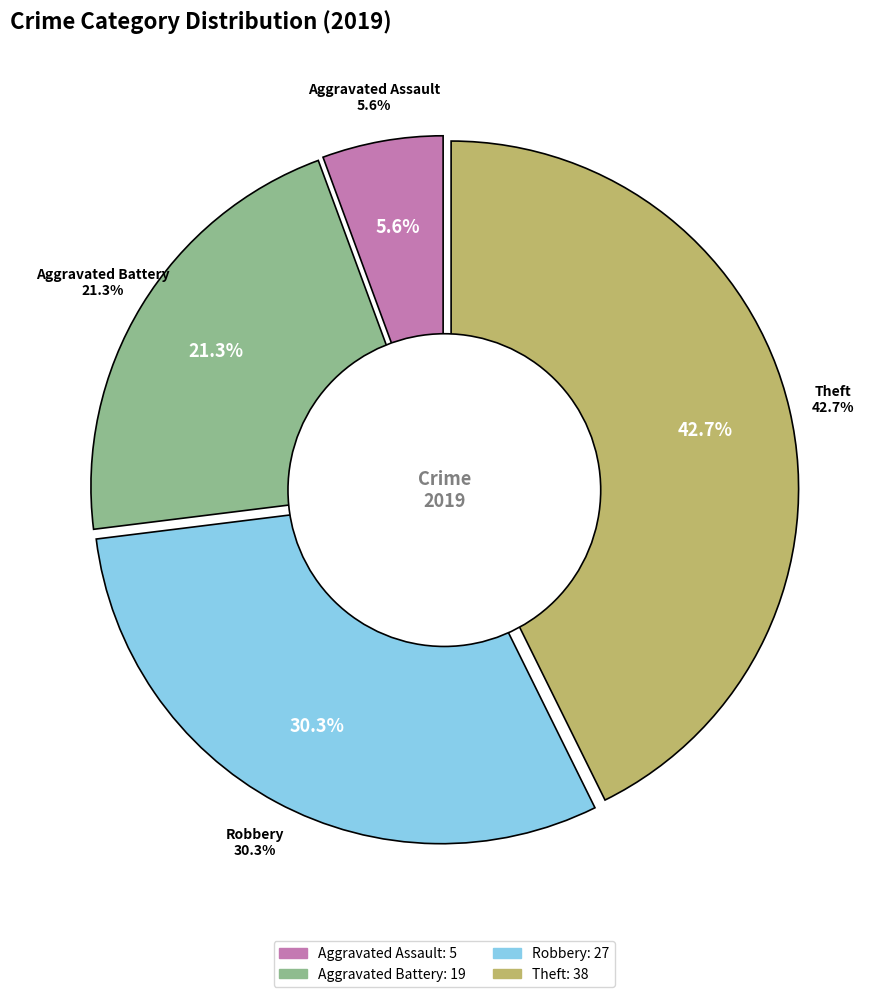

To the nearest percent, what portion does Theft represent?

43%